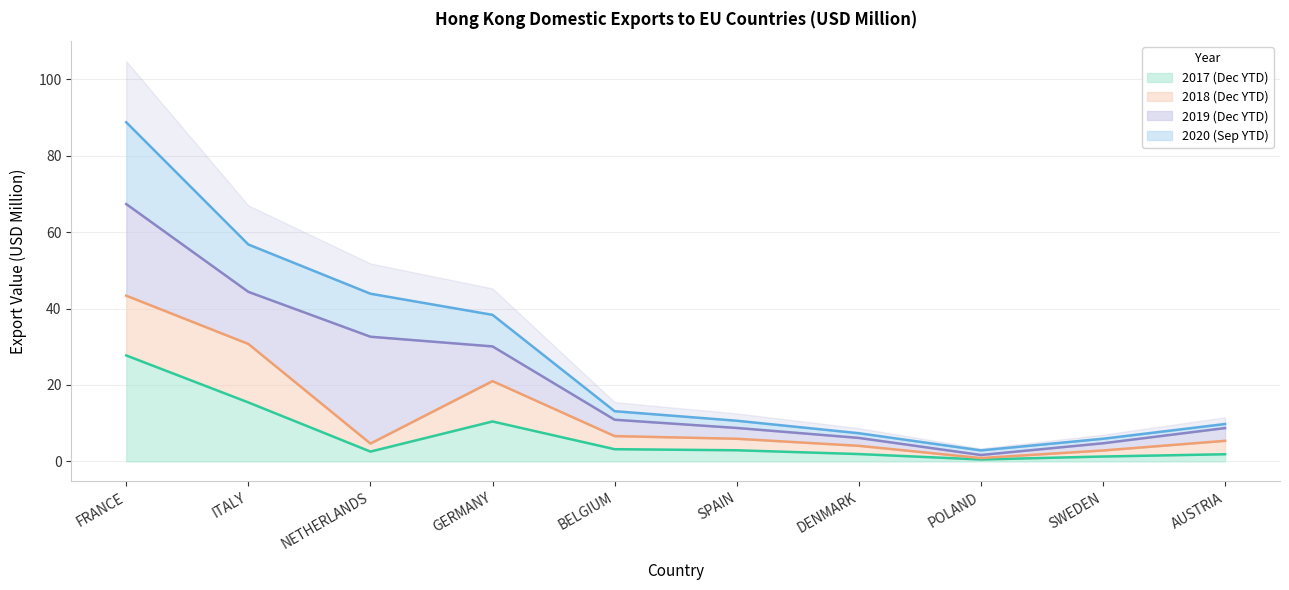

True or false: 201712 and 202009 intersect in this chart.

False